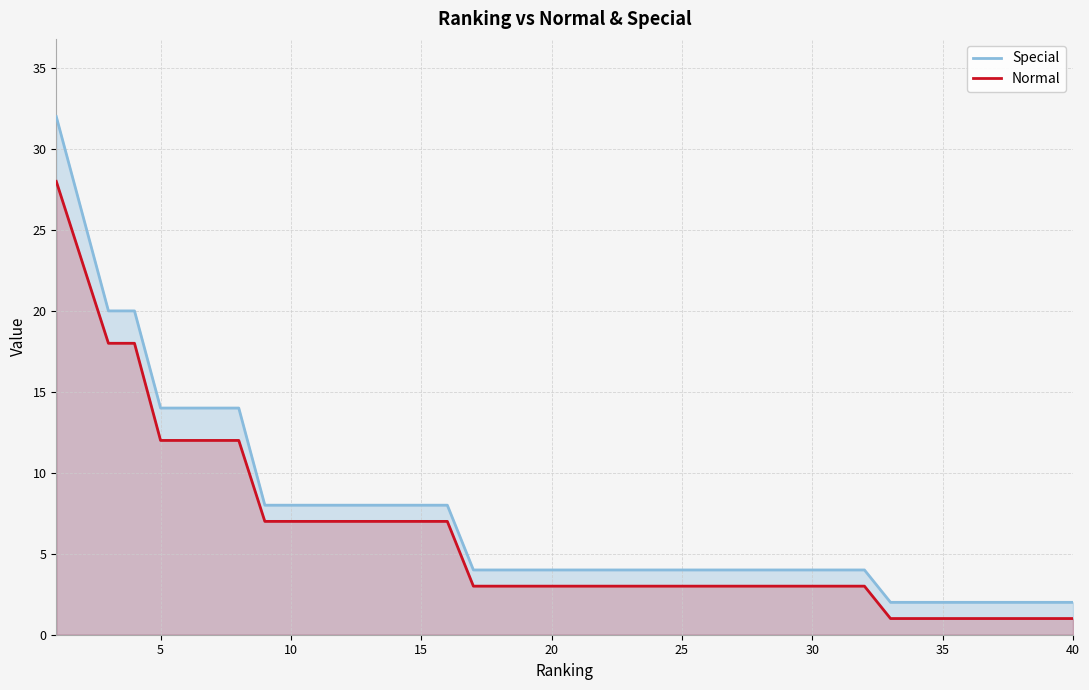

True or false: Normal and Special cross at least once.

False